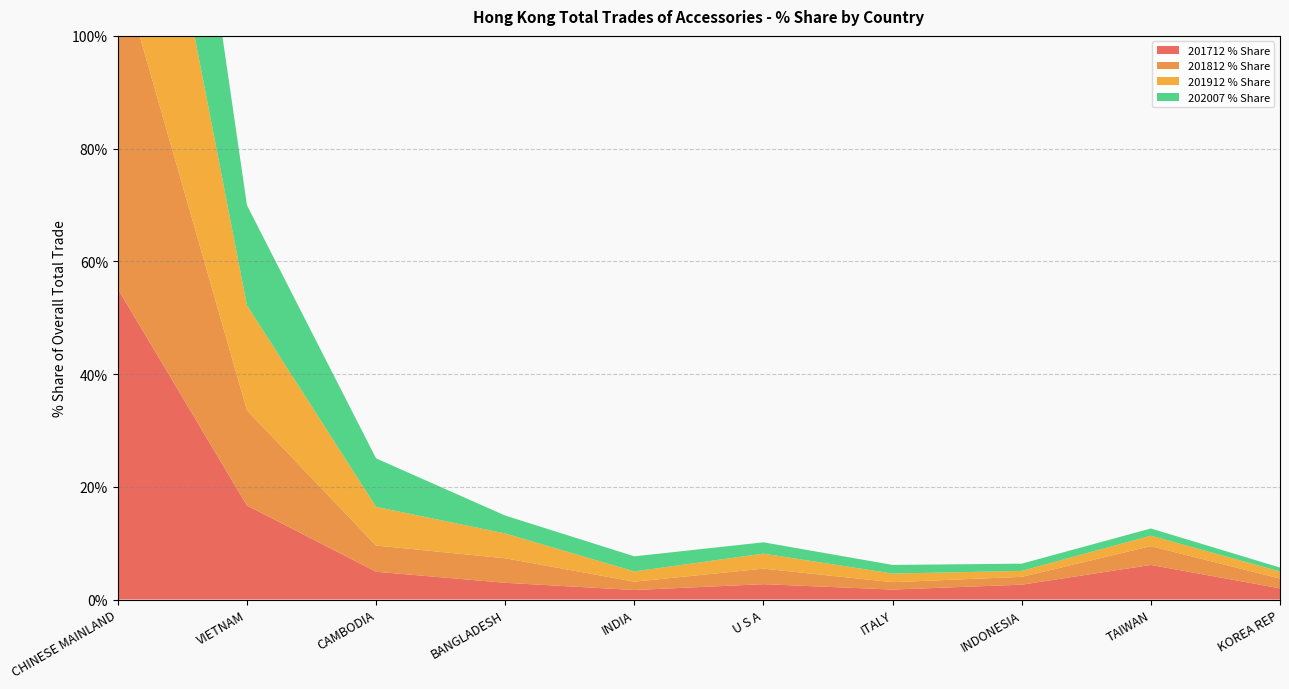

Reading right to left, transcribe all the data shown in this chart.

201712 % Share: KOREA REP=2.0	TAIWAN=6.1	INDONESIA=2.6	ITALY=1.8	U S A=2.7	INDIA=1.7	BANGLADESH=3.0	CAMBODIA=4.9	VIETNAM=16.7	CHINESE MAINLAND=55.1
201812 % Share: KOREA REP=1.7	TAIWAN=3.3	INDONESIA=1.4	ITALY=1.3	U S A=2.8	INDIA=1.5	BANGLADESH=4.3	CAMBODIA=4.7	VIETNAM=16.9	CHINESE MAINLAND=58.4
201912 % Share: KOREA REP=1.2	TAIWAN=1.9	INDONESIA=1.1	ITALY=1.5	U S A=2.7	INDIA=1.8	BANGLADESH=4.4	CAMBODIA=6.9	VIETNAM=18.6	CHINESE MAINLAND=56.5
202007 % Share: KOREA REP=0.7	TAIWAN=1.3	INDONESIA=1.3	ITALY=1.5	U S A=2.0	INDIA=2.7	BANGLADESH=3.2	CAMBODIA=8.6	VIETNAM=17.8	CHINESE MAINLAND=57.6